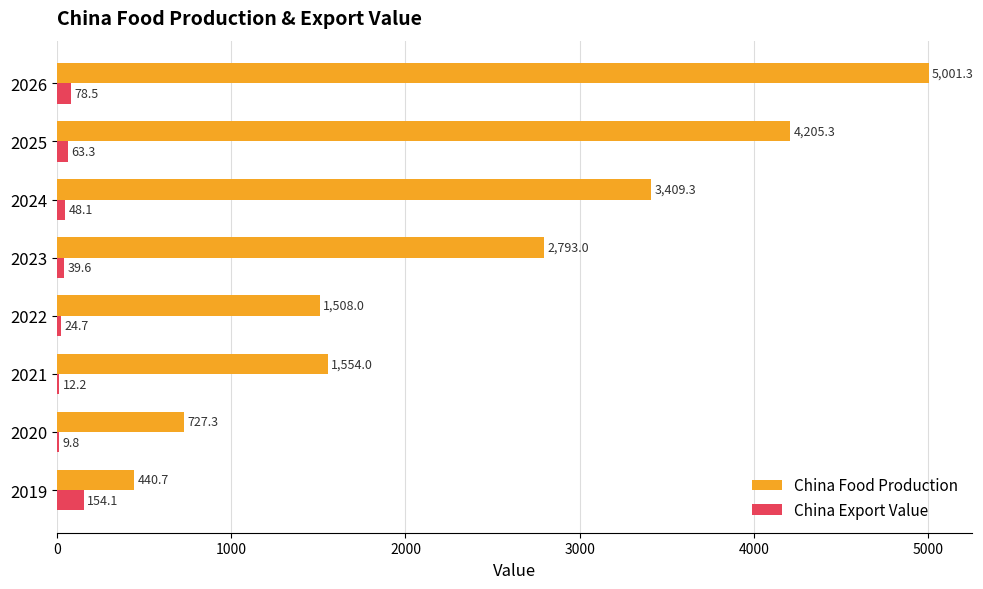

Read the China Export Value value at 2023.

39.6